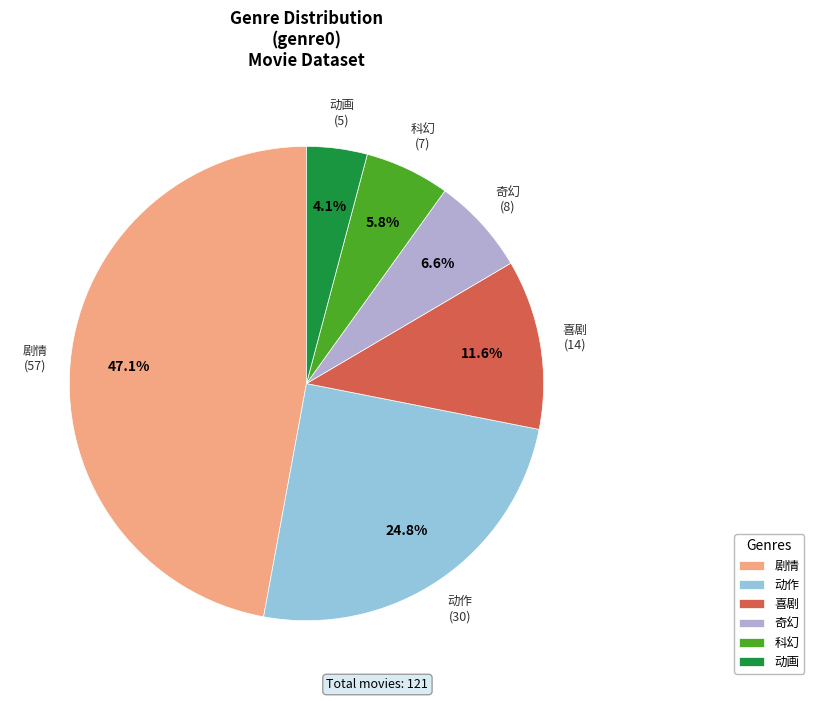

To the nearest percent, what is the difference between the largest and smallest slice percentages?

43%